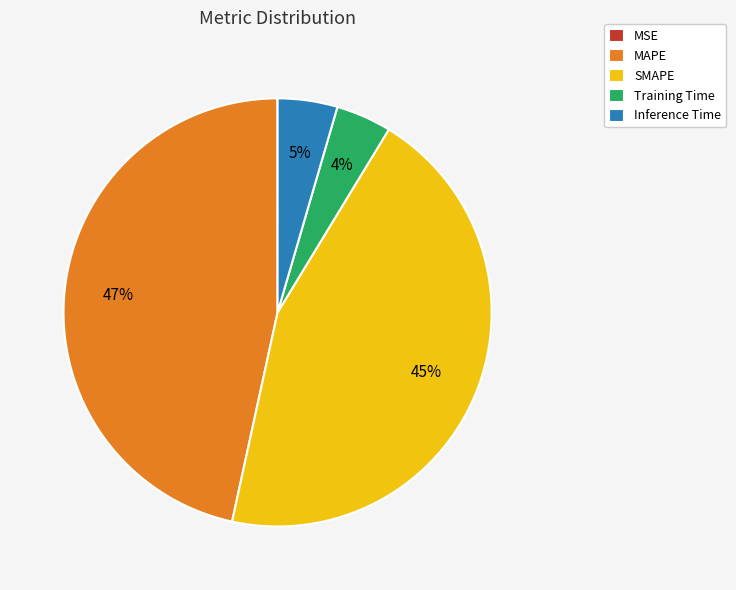

To the nearest percent, what is the difference between the MAPE and SMAPE slice percentages?

2%